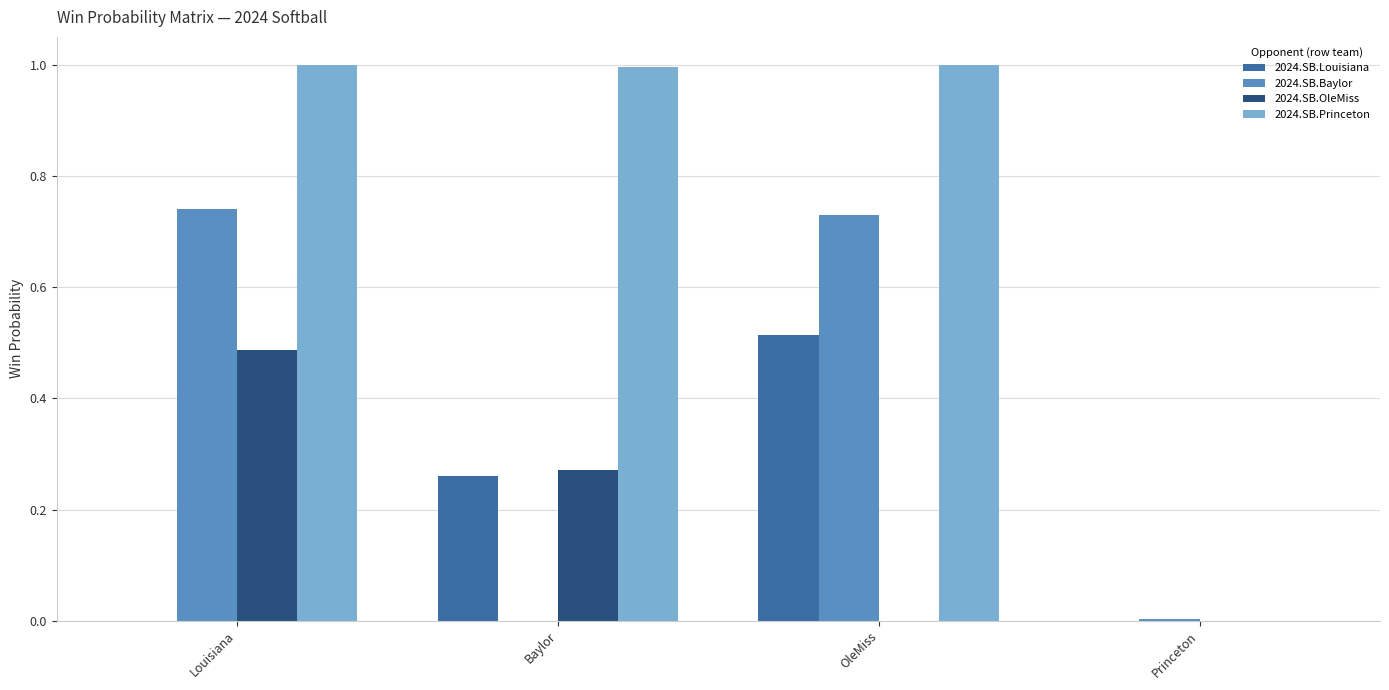

What is the sum of the 2024.SB.Princeton values at Baylor and Louisiana?

2.0